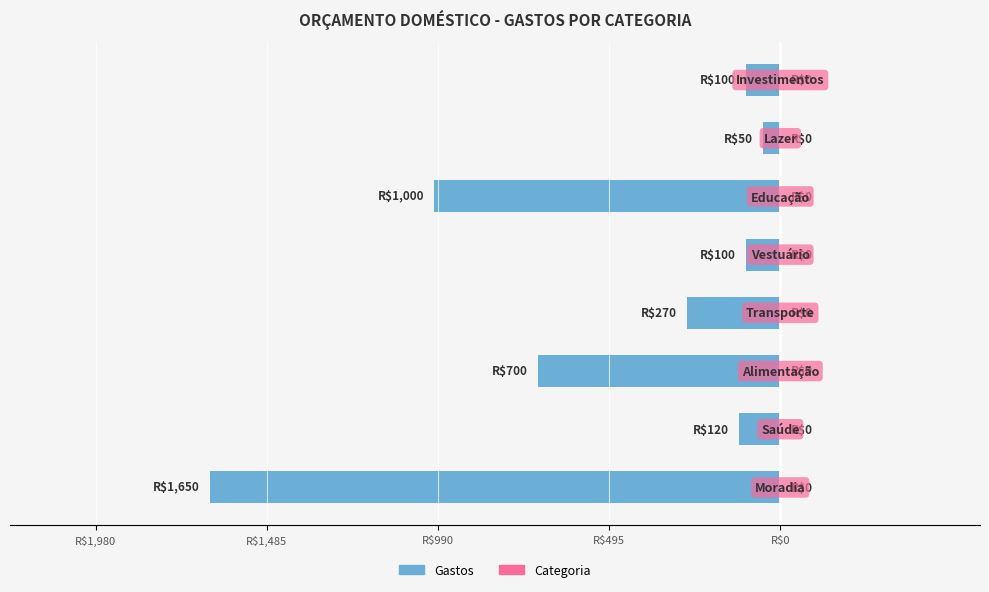

What is the smallest value displayed?

-1650